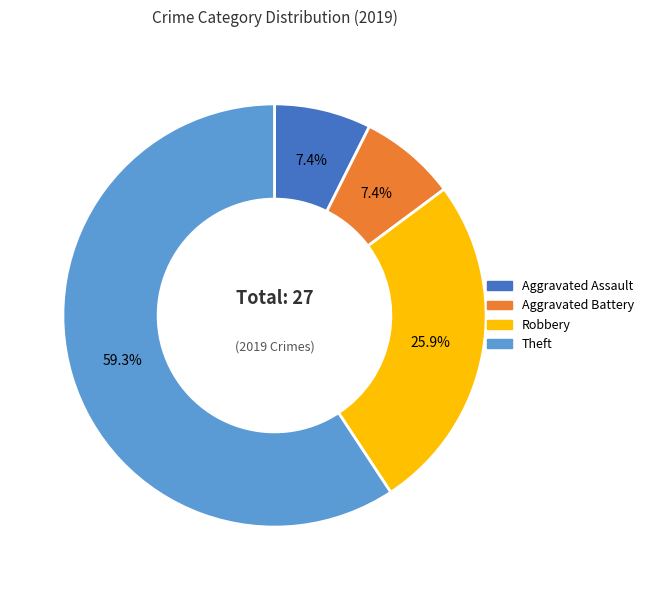

Is there any slice that represents more than half of the pie?

Yes